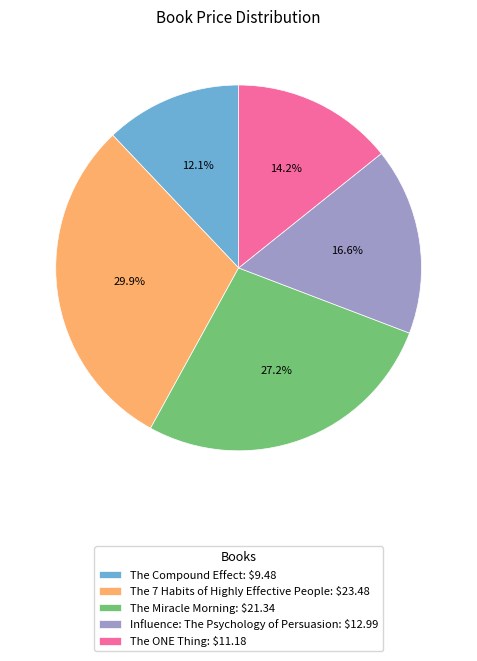

Is there a majority slice in this chart?

No